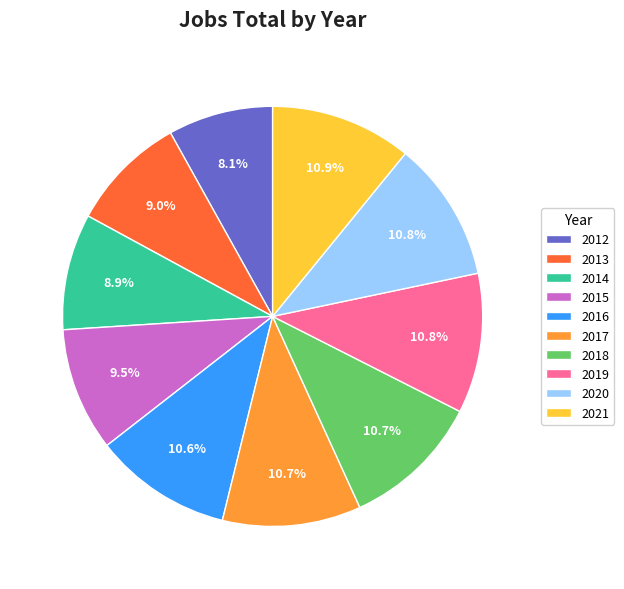

To the nearest percent, what is the difference between the 2016 and 2015 slice percentages?

1%